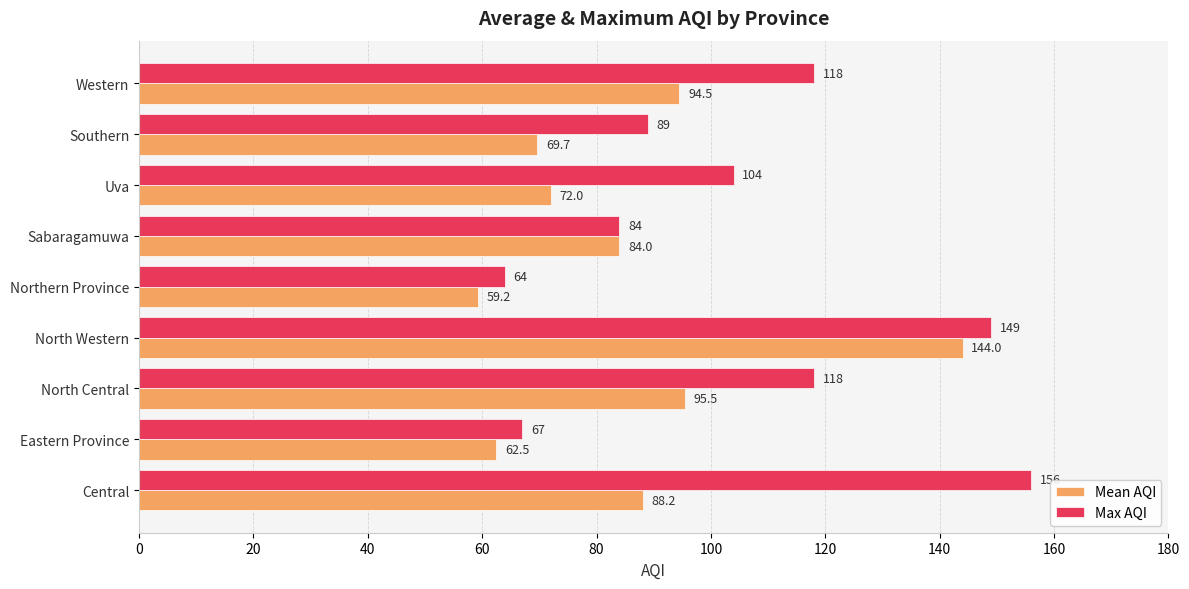

The Mean AQI series shows 59.2 at Northern Province. True or false?

True